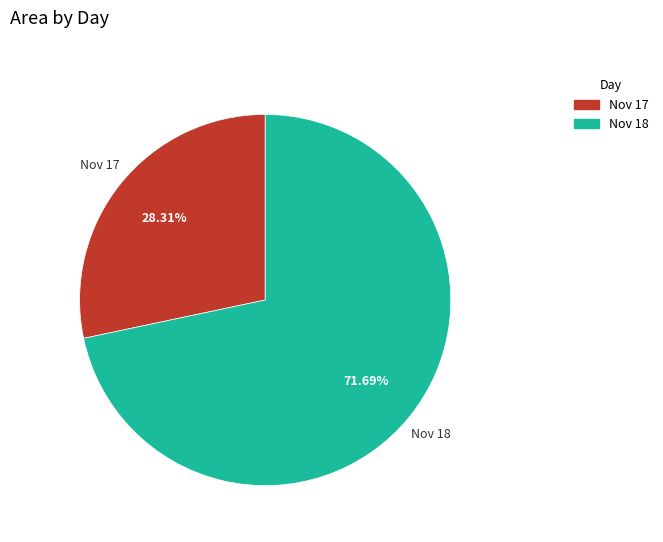

Rank the categories by value from highest to lowest.

Nov 18, Nov 17